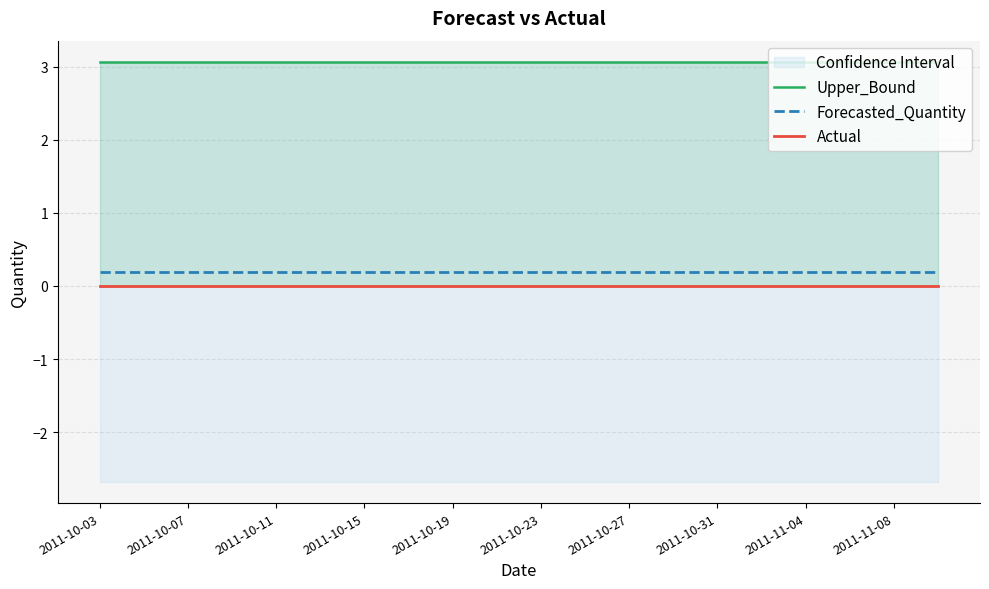

Which series has the largest range (max minus min)?

Upper_Bound